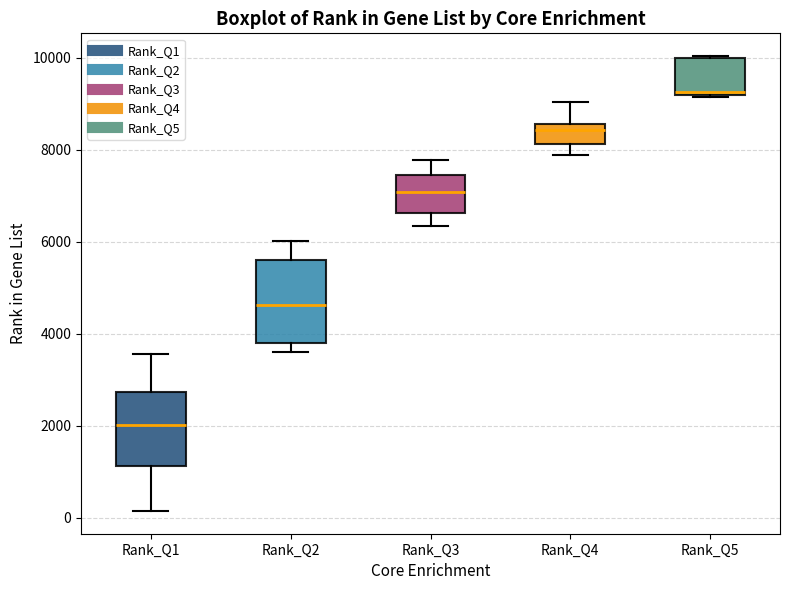

Reading left to right, read every box against the y-axis: the position of its median line, the range the box covers, and the ends of its whiskers. The values are not printed on the chart, so give them approximately, as read against the axis.

Rank_Q1: median 2000, box 1200 to 2800, whiskers 200 to 3600
Rank_Q2: median 4600, box 3800 to 5600, whiskers 3600 to 6000
Rank_Q3: median 7000, box 6600 to 7400, whiskers 6400 to 7800
Rank_Q4: median 8400, box 8200 to 8600, whiskers 7800 to 9000
Rank_Q5: median 9200 (just above the box's lower edge), box 9200 to 10000, whiskers 9200 to 10000